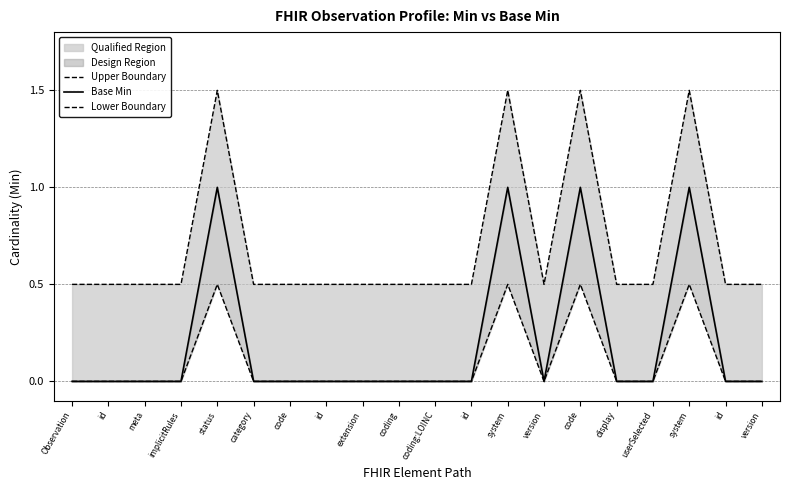

Does the chart have visible grid lines?

Yes